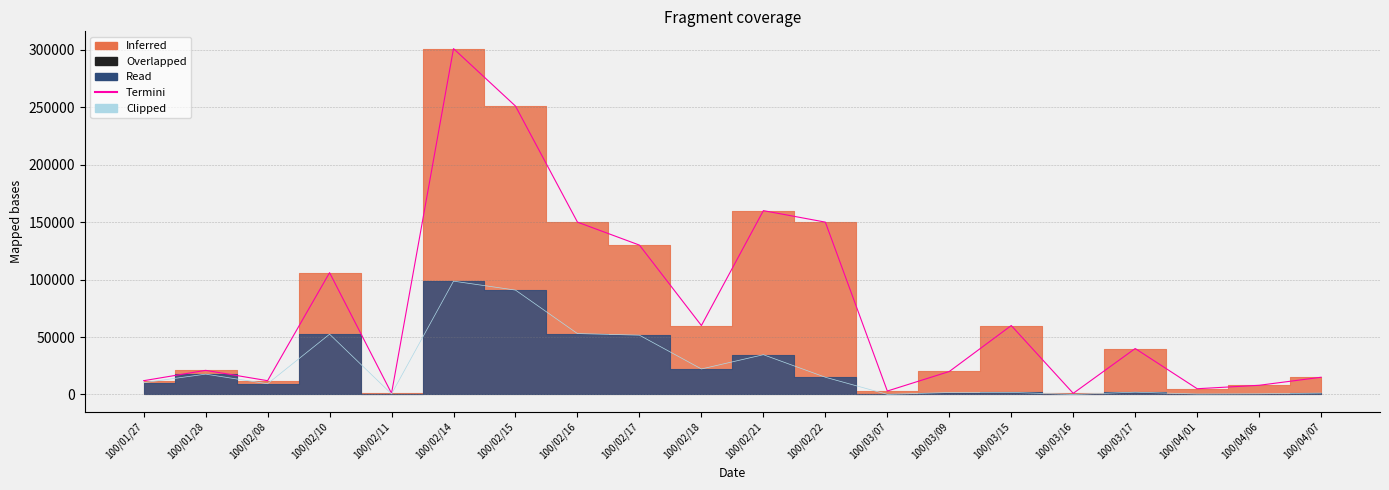

Which series changed the most between 100/02/15 and 100/03/09?

Termini